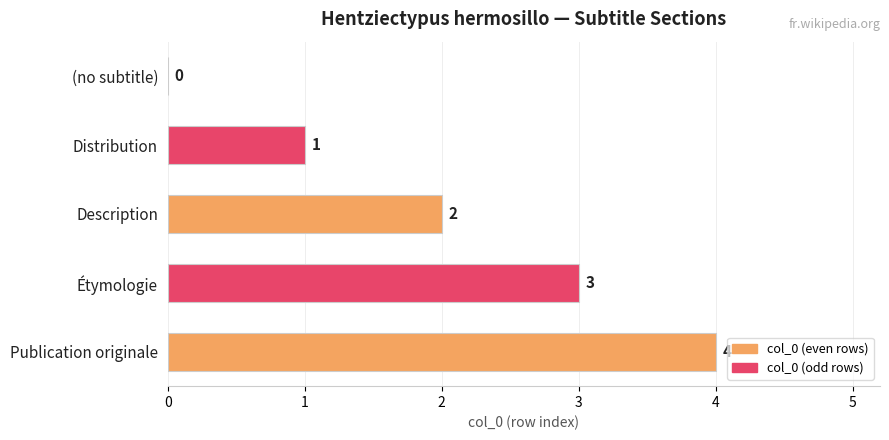

What is the sum of all values?

10